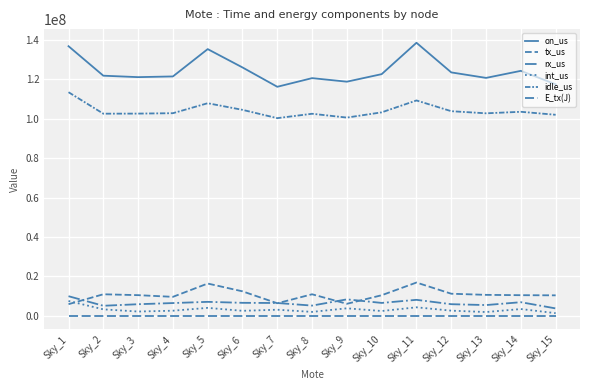

True or false: int_us has a value of 4300845.0 at Sky_11.

True